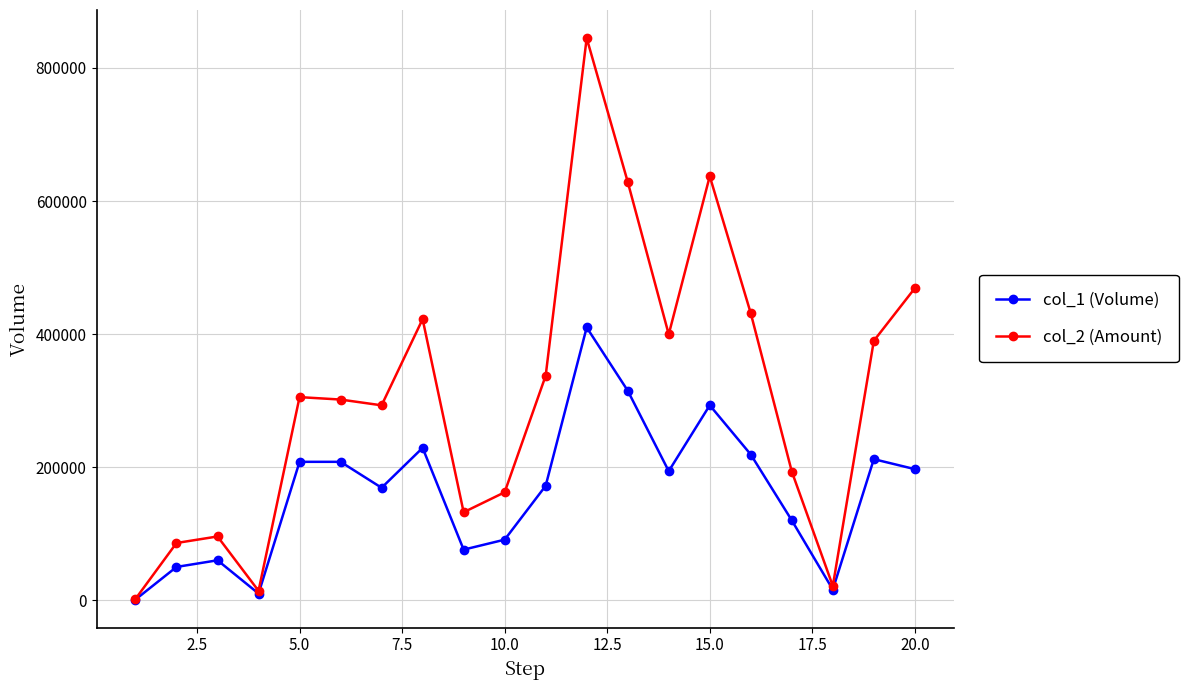

At how many categories does at least one series exceed 31366?

17